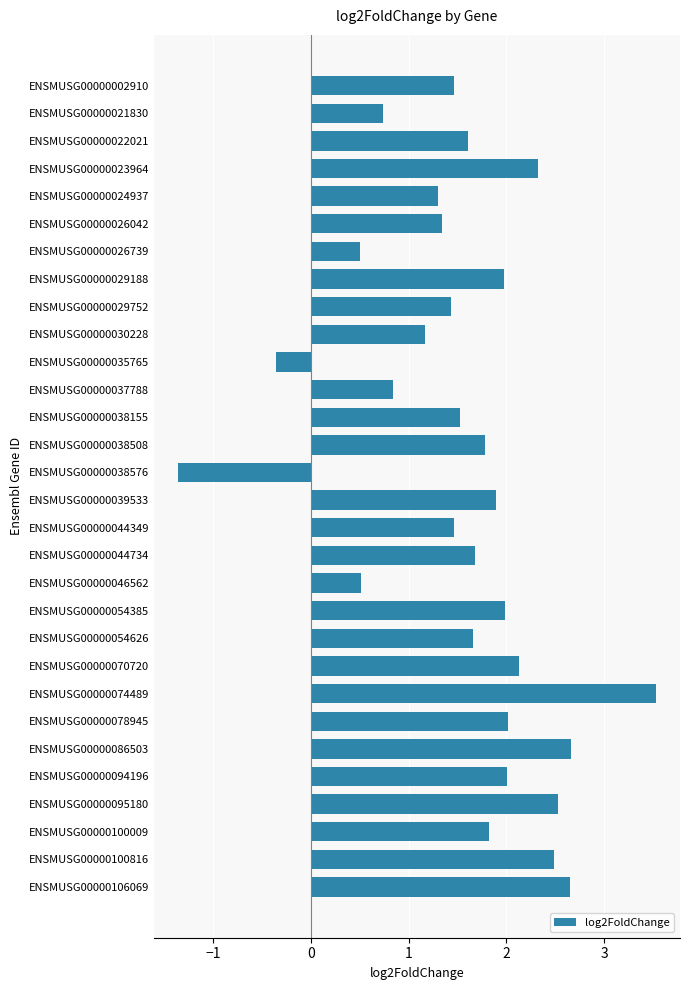

Which has a higher value, ENSMUSG00000074489 or ENSMUSG00000054626?

ENSMUSG00000074489